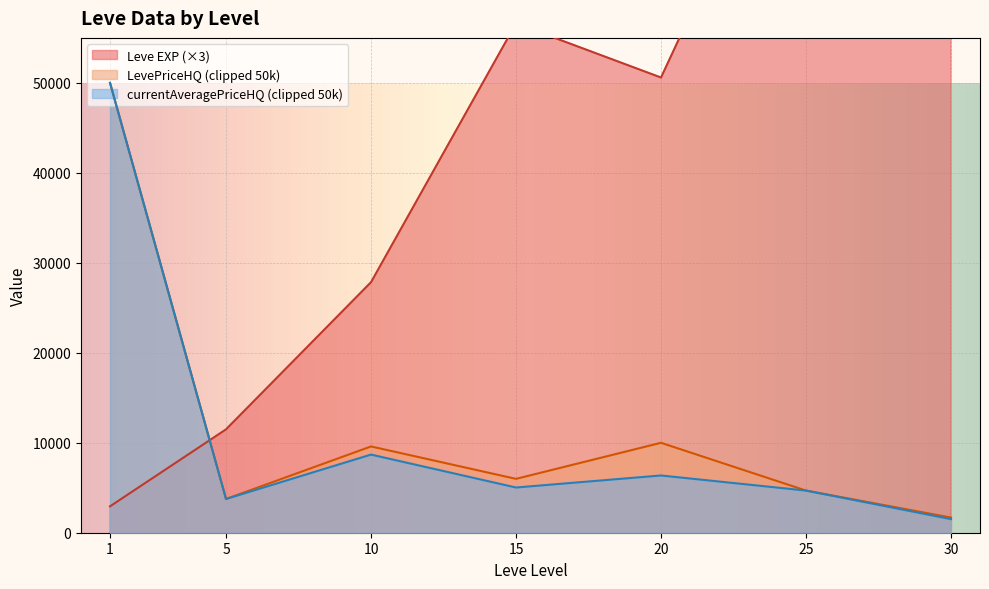

The value of LevePriceHQ (clipped 50k) at 10 is 15760.3. True or false?

False